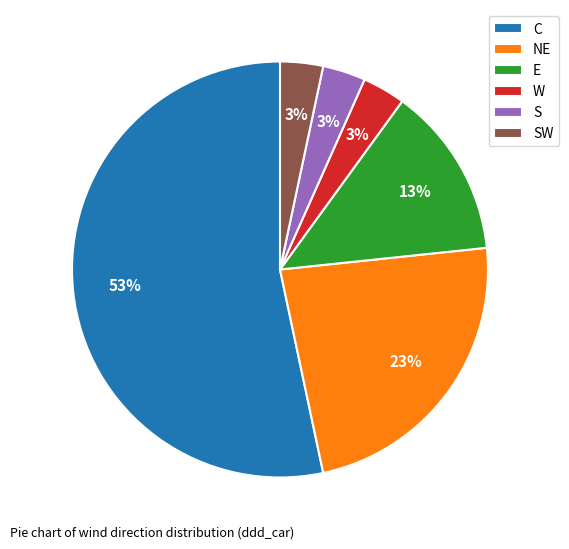

Count the number of slices in the pie.

6